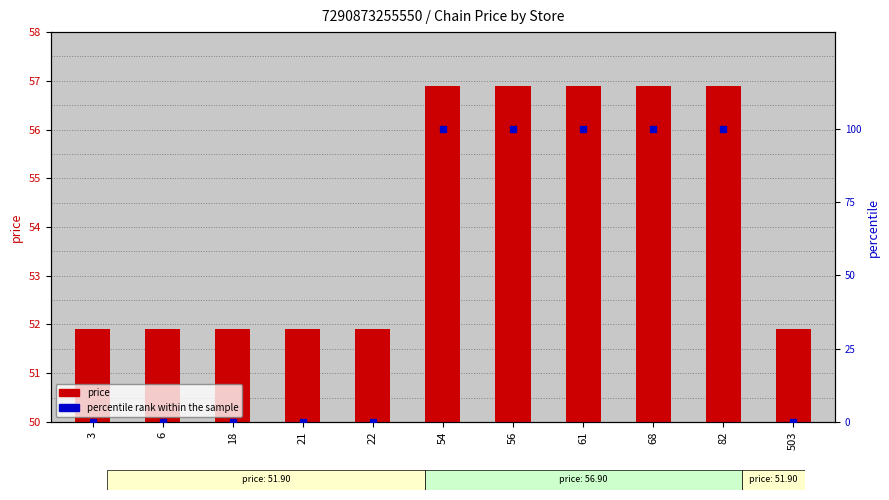

At which category is the sum across all series the highest?

54